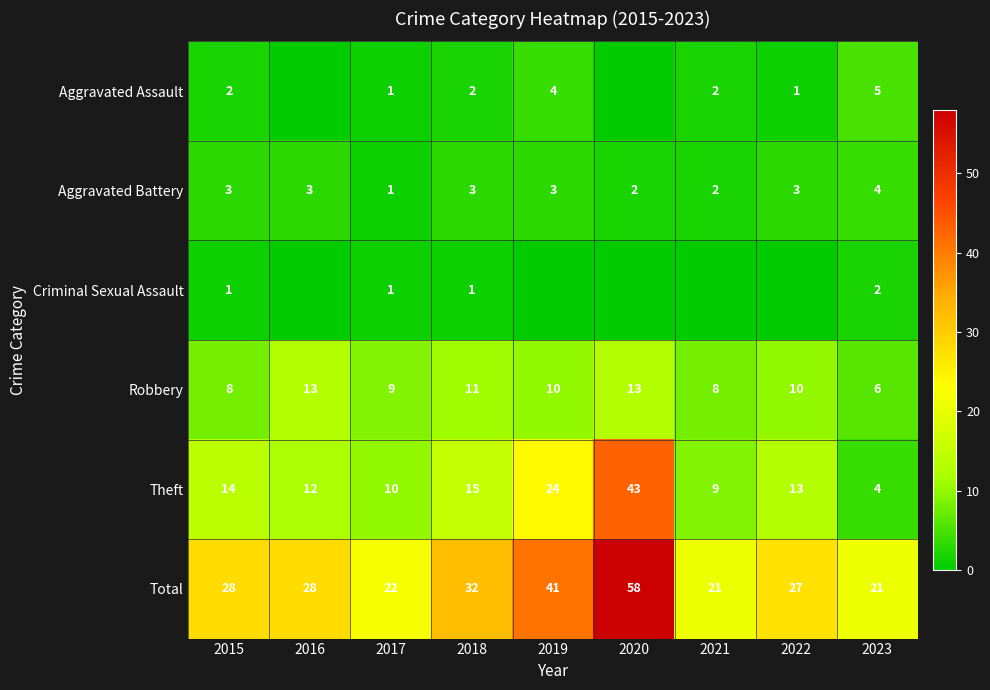

How many data points in Total are less than 28?

4